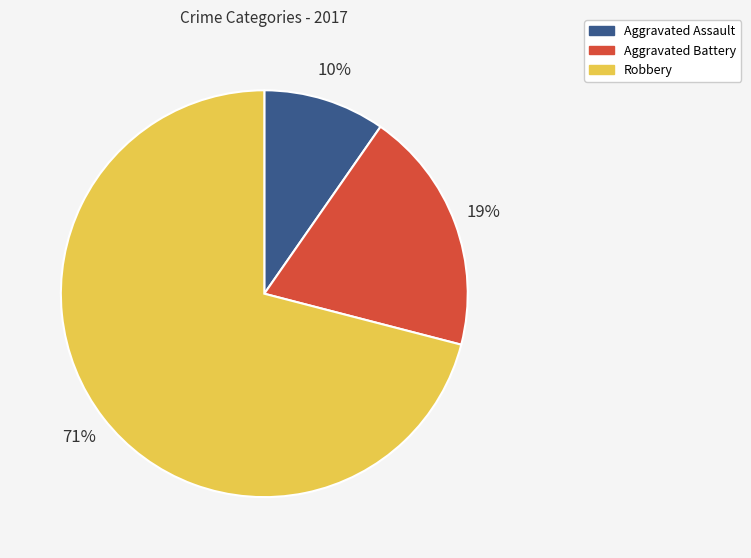

What is the ratio of the value at Aggravated Battery to the value at Robbery?

0.3